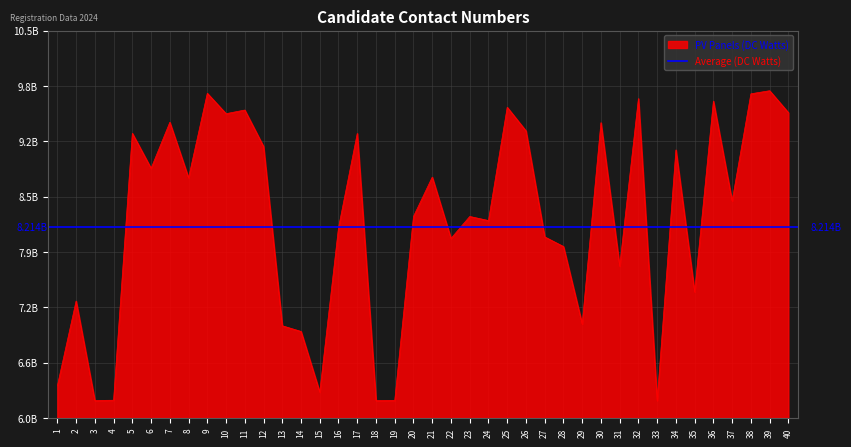

Between 13 and 39, which is larger?

39